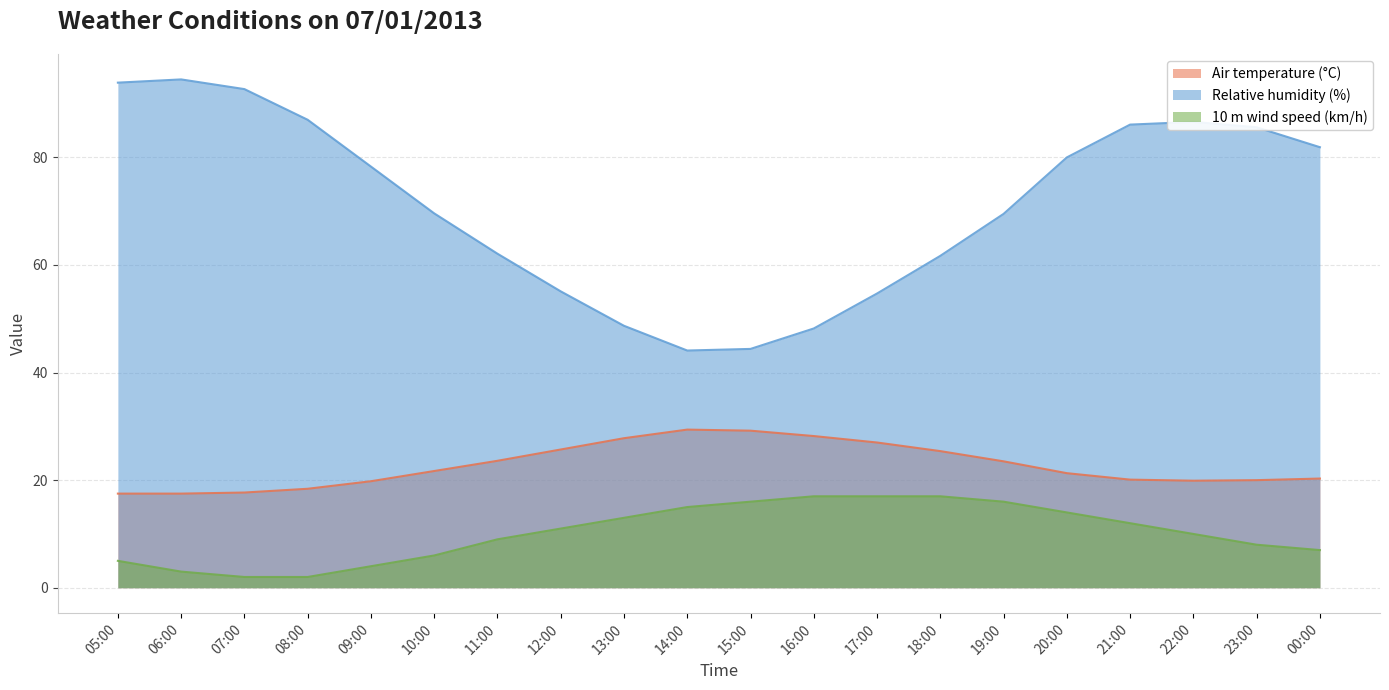

The value of Relative humidity (%) at 09:00 is 78.3. True or false?

True